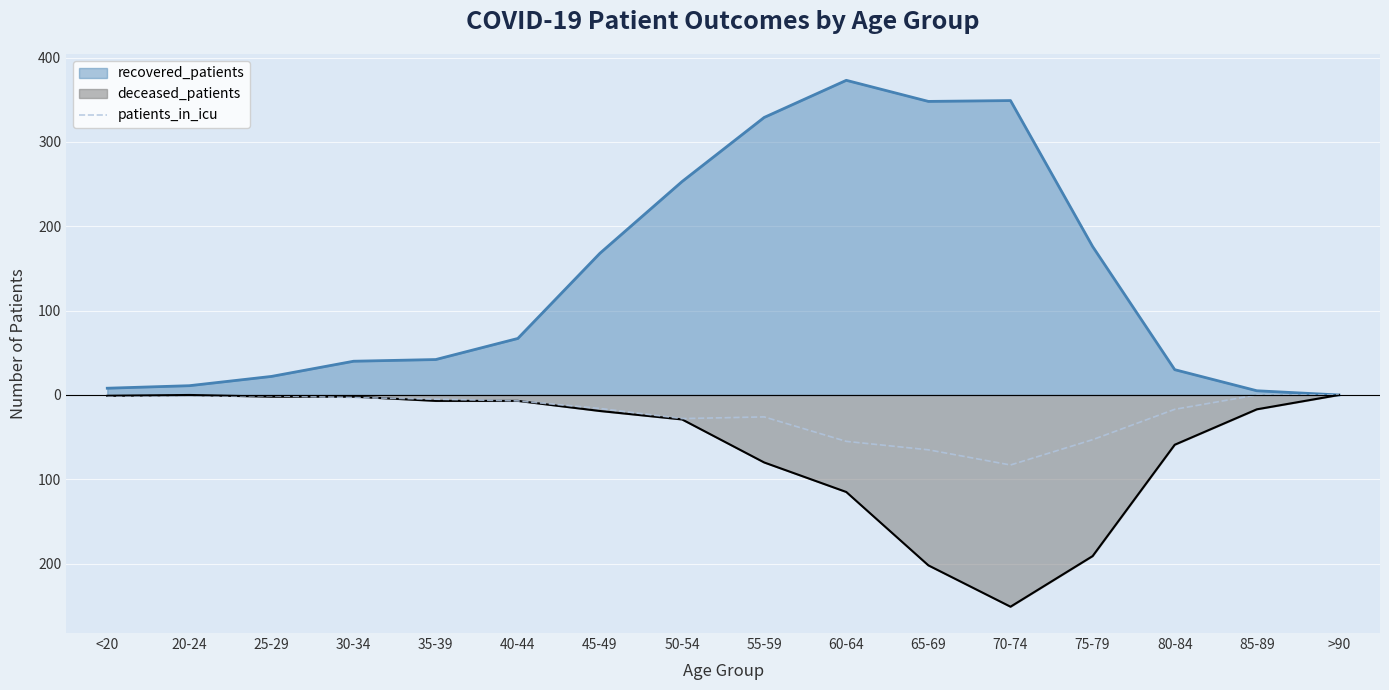

The value at 45-49 is -16. True or false?

True